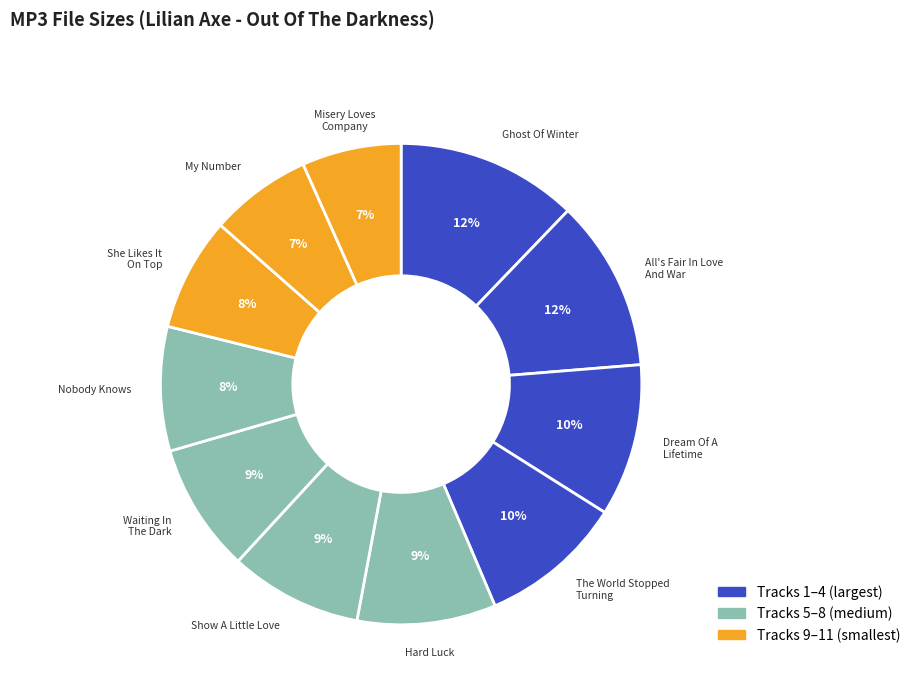

Which slice is the largest?

10 - Ghost Of Winter.mp3